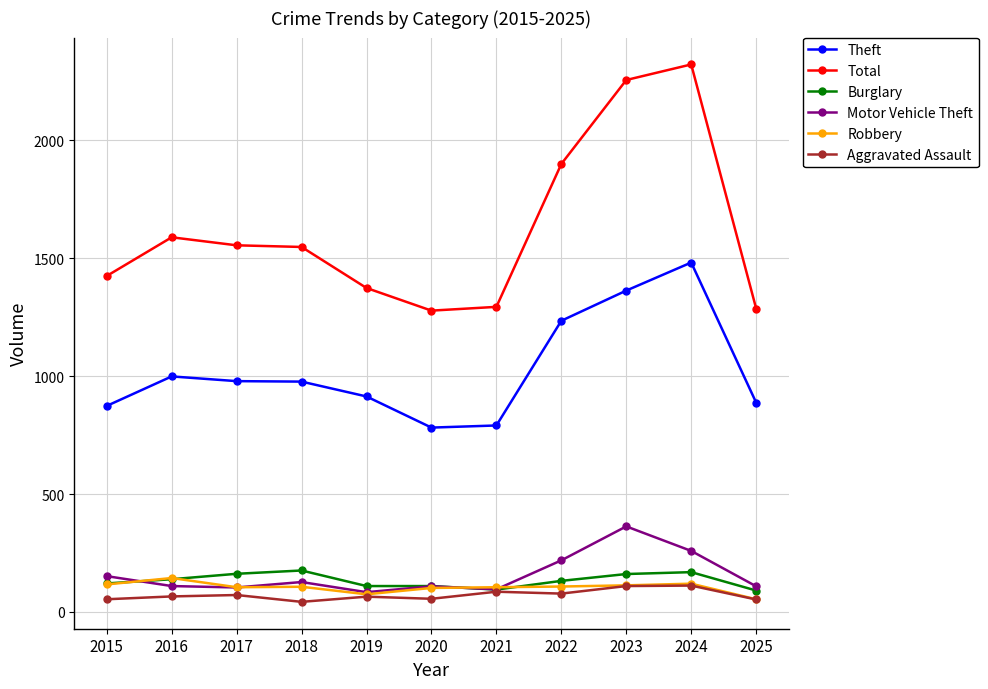

What is the total value across all series at 2021?

2467